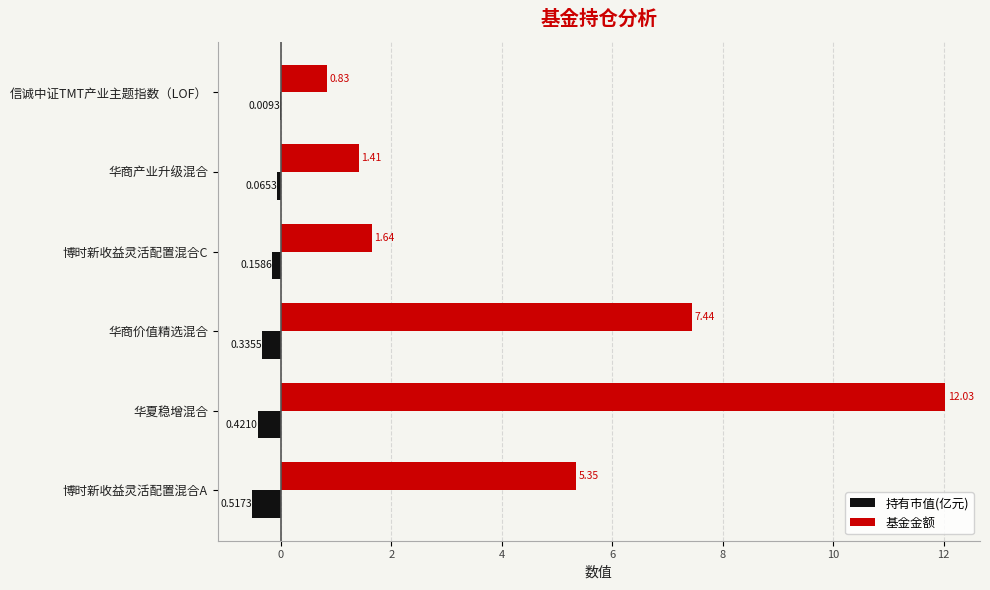

What is the sum of the 持有市值(亿元) values at 华夏稳增混合 and 博时新收益灵活配置混合A?

-0.9